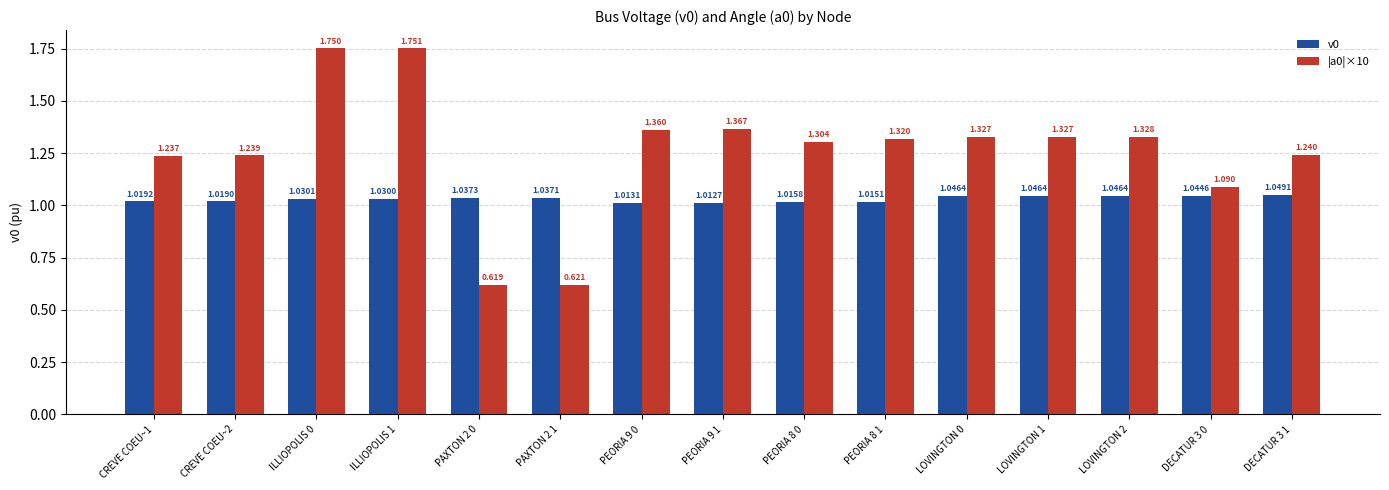

Count the v0 values in the range 1 to 2.

15